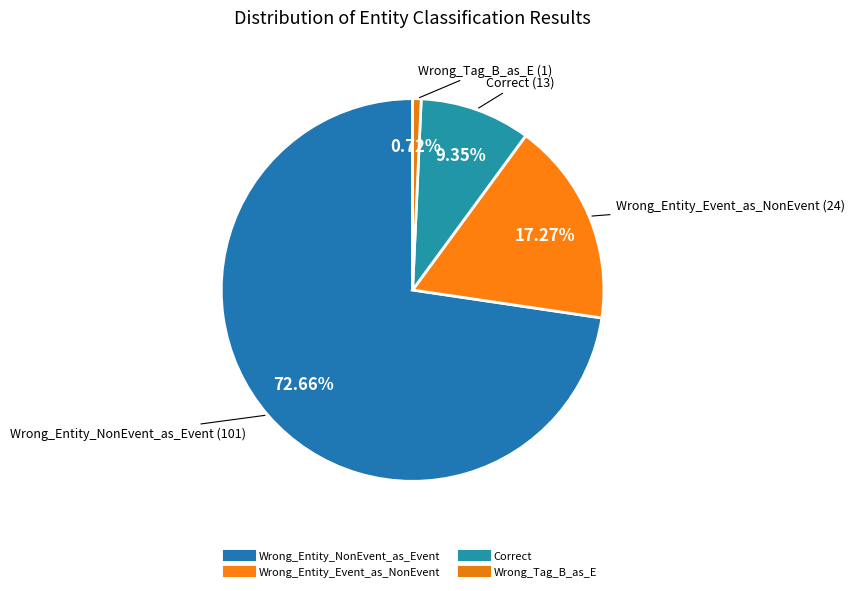

How many slices are in this pie chart?

4